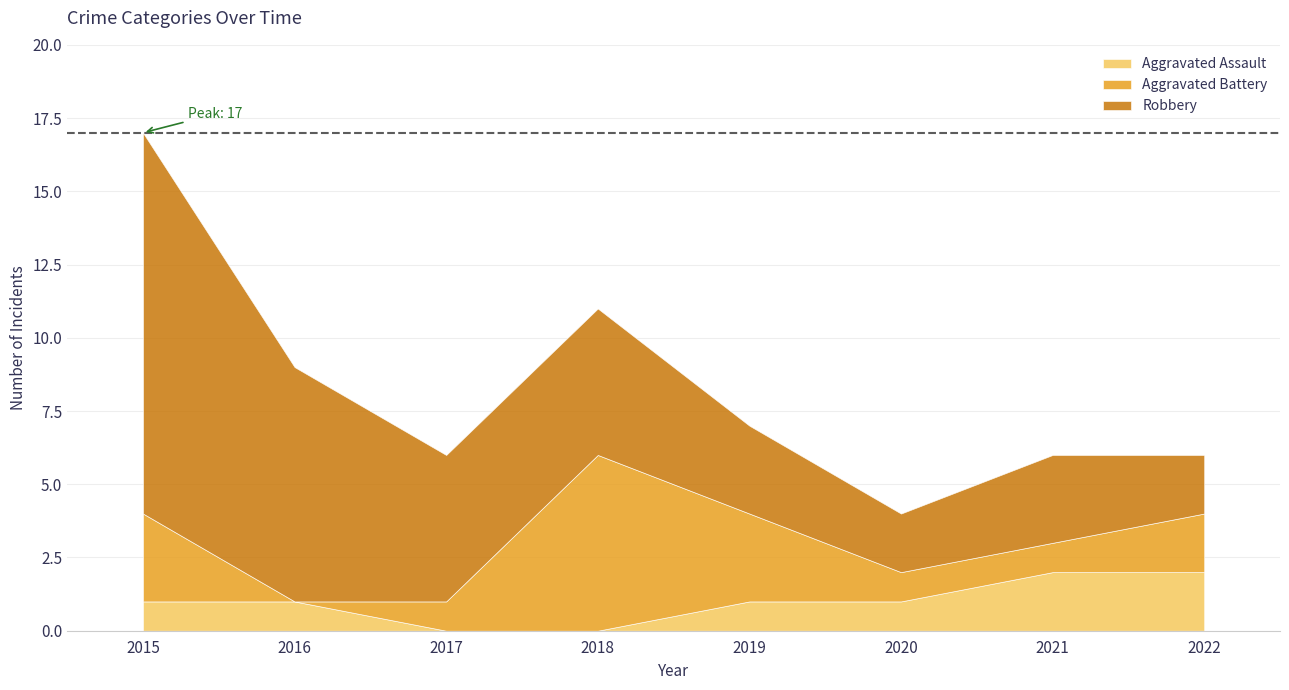

True or false: Aggravated Battery has more than 1 interior local peaks.

False